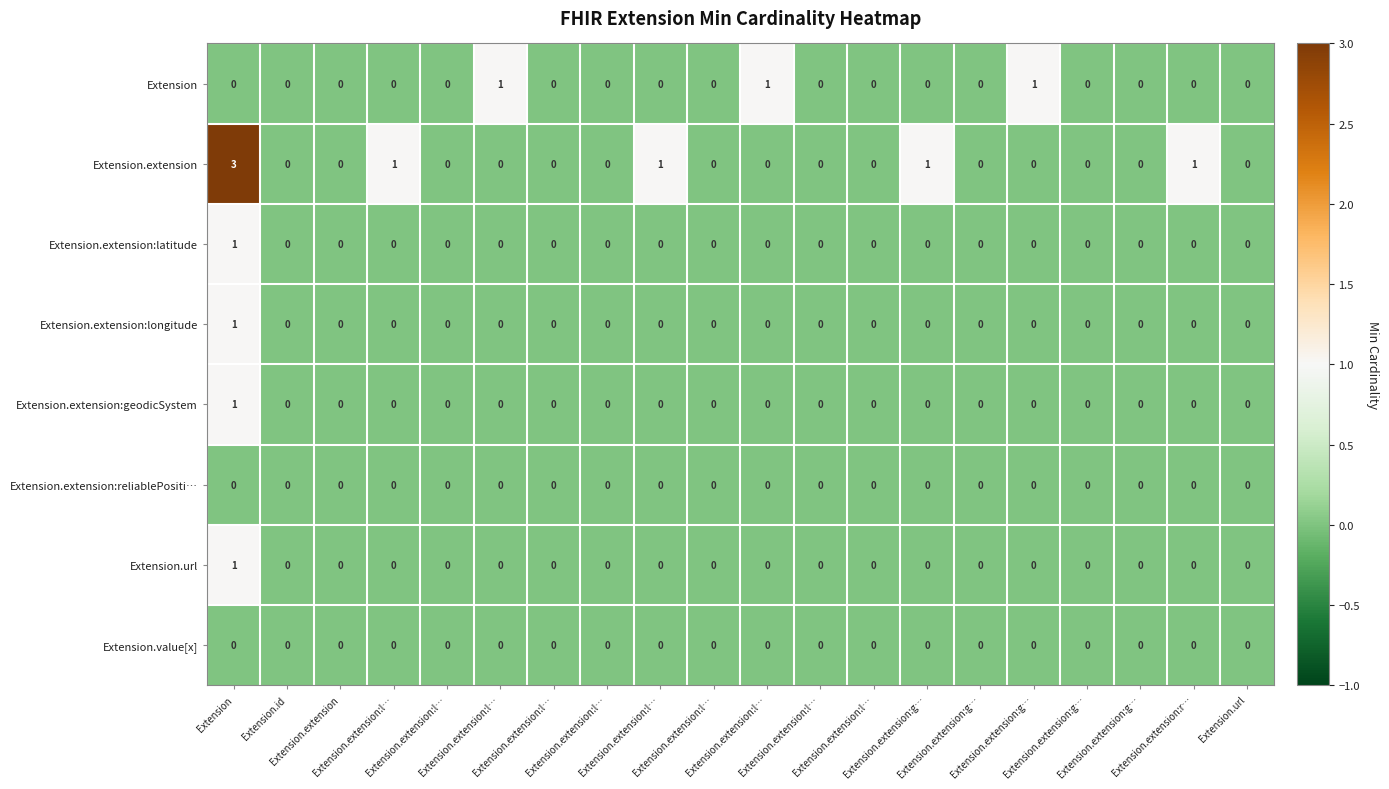

Reading left to right, extract all data points from this chart.

Extension: Extension=0	Extension.id=0	Extension.extension=0	Extension.extension:l…=0	Extension.extension:l…=0	Extension.extension:l…=1	Extension.extension:l…=0	Extension.extension:l…=0	Extension.extension:l…=0	Extension.extension:l…=0	Extension.extension:l…=1	Extension.extension:l…=0	Extension.extension:l…=0	Extension.extension:g…=0	Extension.extension:g…=0	Extension.extension:g…=1	Extension.extension:g…=0	Extension.extension:g…=0	Extension.extension:r…=0	Extension.url=0
Extension.extension: Extension=3	Extension.id=0	Extension.extension=0	Extension.extension:l…=1	Extension.extension:l…=0	Extension.extension:l…=0	Extension.extension:l…=0	Extension.extension:l…=0	Extension.extension:l…=1	Extension.extension:l…=0	Extension.extension:l…=0	Extension.extension:l…=0	Extension.extension:l…=0	Extension.extension:g…=1	Extension.extension:g…=0	Extension.extension:g…=0	Extension.extension:g…=0	Extension.extension:g…=0	Extension.extension:r…=1	Extension.url=0
Extension.extension:latitude: Extension=1	Extension.id=0	Extension.extension=0	Extension.extension:l…=0	Extension.extension:l…=0	Extension.extension:l…=0	Extension.extension:l…=0	Extension.extension:l…=0	Extension.extension:l…=0	Extension.extension:l…=0	Extension.extension:l…=0	Extension.extension:l…=0	Extension.extension:l…=0	Extension.extension:g…=0	Extension.extension:g…=0	Extension.extension:g…=0	Extension.extension:g…=0	Extension.extension:g…=0	Extension.extension:r…=0	Extension.url=0
Extension.extension:longitude: Extension=1	Extension.id=0	Extension.extension=0	Extension.extension:l…=0	Extension.extension:l…=0	Extension.extension:l…=0	Extension.extension:l…=0	Extension.extension:l…=0	Extension.extension:l…=0	Extension.extension:l…=0	Extension.extension:l…=0	Extension.extension:l…=0	Extension.extension:l…=0	Extension.extension:g…=0	Extension.extension:g…=0	Extension.extension:g…=0	Extension.extension:g…=0	Extension.extension:g…=0	Extension.extension:r…=0	Extension.url=0
Extension.extension:geodicSystem: Extension=1	Extension.id=0	Extension.extension=0	Extension.extension:l…=0	Extension.extension:l…=0	Extension.extension:l…=0	Extension.extension:l…=0	Extension.extension:l…=0	Extension.extension:l…=0	Extension.extension:l…=0	Extension.extension:l…=0	Extension.extension:l…=0	Extension.extension:l…=0	Extension.extension:g…=0	Extension.extension:g…=0	Extension.extension:g…=0	Extension.extension:g…=0	Extension.extension:g…=0	Extension.extension:r…=0	Extension.url=0
Extension.extension:reliablePositi…: Extension=0	Extension.id=0	Extension.extension=0	Extension.extension:l…=0	Extension.extension:l…=0	Extension.extension:l…=0	Extension.extension:l…=0	Extension.extension:l…=0	Extension.extension:l…=0	Extension.extension:l…=0	Extension.extension:l…=0	Extension.extension:l…=0	Extension.extension:l…=0	Extension.extension:g…=0	Extension.extension:g…=0	Extension.extension:g…=0	Extension.extension:g…=0	Extension.extension:g…=0	Extension.extension:r…=0	Extension.url=0
Extension.url: Extension=1	Extension.id=0	Extension.extension=0	Extension.extension:l…=0	Extension.extension:l…=0	Extension.extension:l…=0	Extension.extension:l…=0	Extension.extension:l…=0	Extension.extension:l…=0	Extension.extension:l…=0	Extension.extension:l…=0	Extension.extension:l…=0	Extension.extension:l…=0	Extension.extension:g…=0	Extension.extension:g…=0	Extension.extension:g…=0	Extension.extension:g…=0	Extension.extension:g…=0	Extension.extension:r…=0	Extension.url=0
Extension.value[x]: Extension=0	Extension.id=0	Extension.extension=0	Extension.extension:l…=0	Extension.extension:l…=0	Extension.extension:l…=0	Extension.extension:l…=0	Extension.extension:l…=0	Extension.extension:l…=0	Extension.extension:l…=0	Extension.extension:l…=0	Extension.extension:l…=0	Extension.extension:l…=0	Extension.extension:g…=0	Extension.extension:g…=0	Extension.extension:g…=0	Extension.extension:g…=0	Extension.extension:g…=0	Extension.extension:r…=0	Extension.url=0